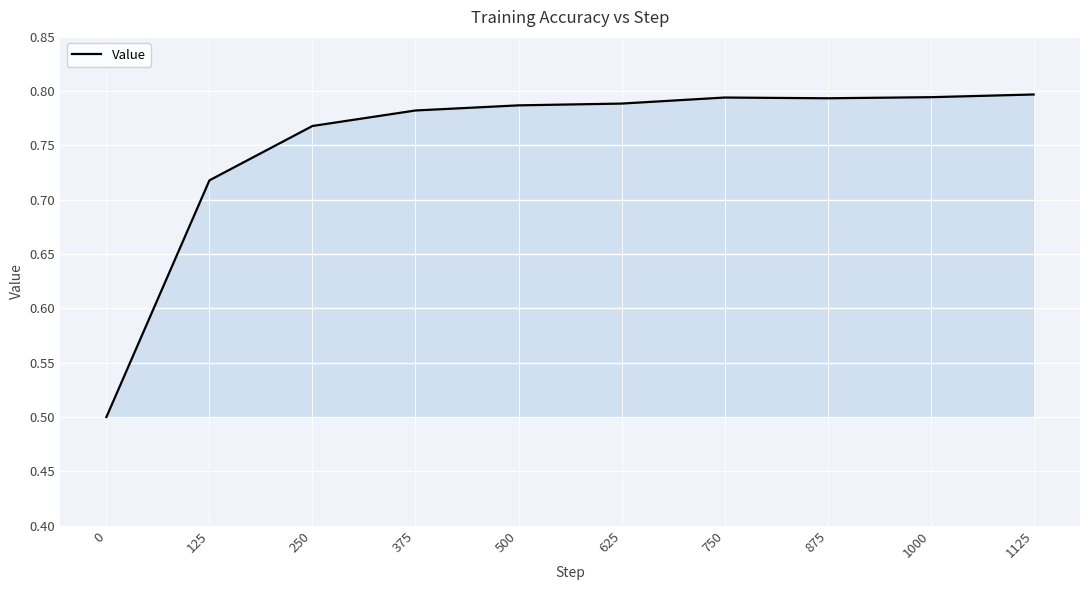

Does the chart have visible grid lines?

Yes